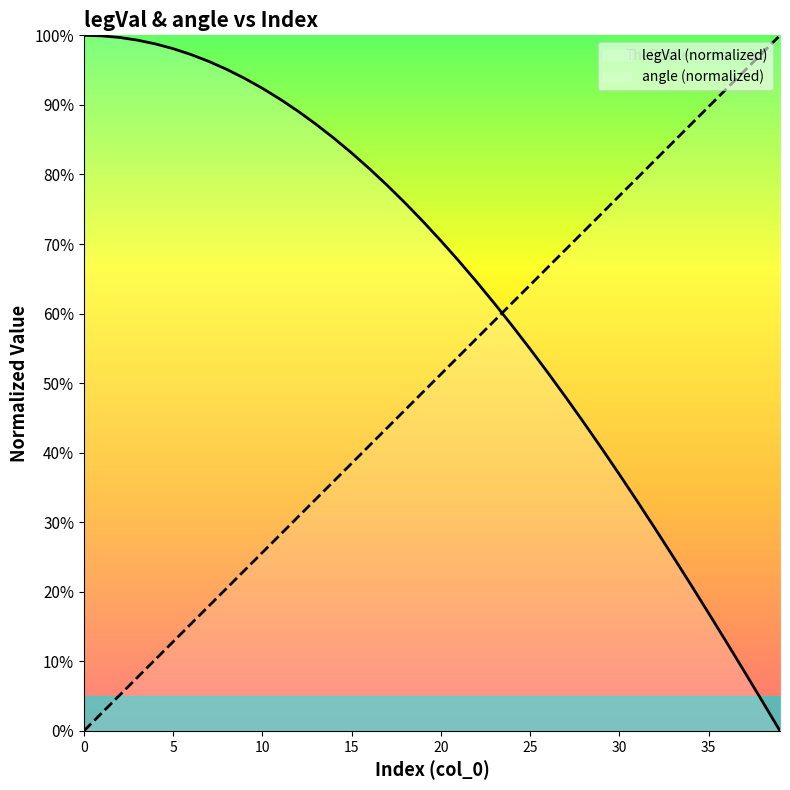

What is the average value of the legVal (normalized) series?

0.6